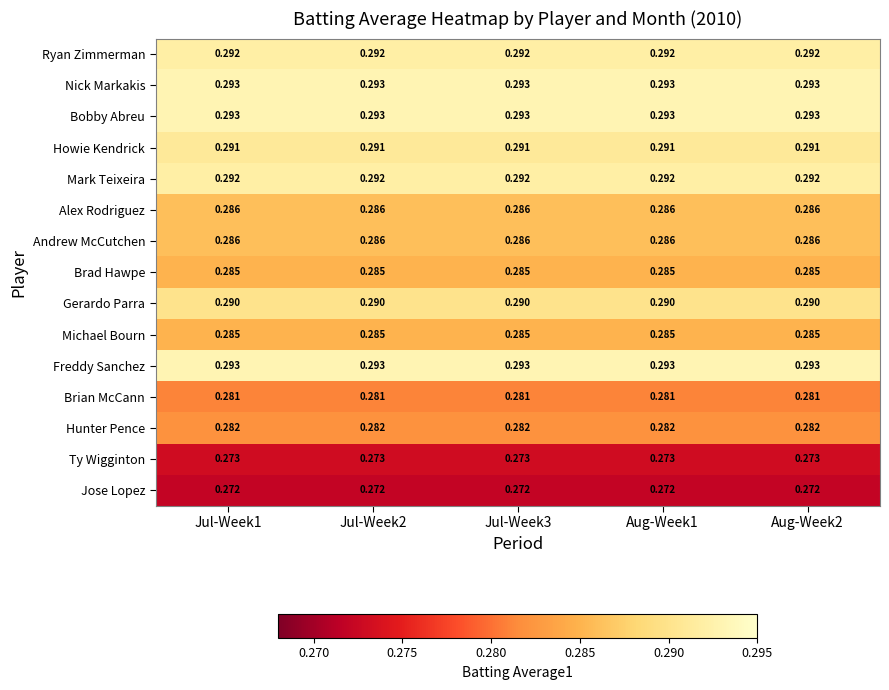

Is the value of Ty Wigginton at Aug-Week1 greater than the value of Mark Teixeira at Jul-Week2?

No